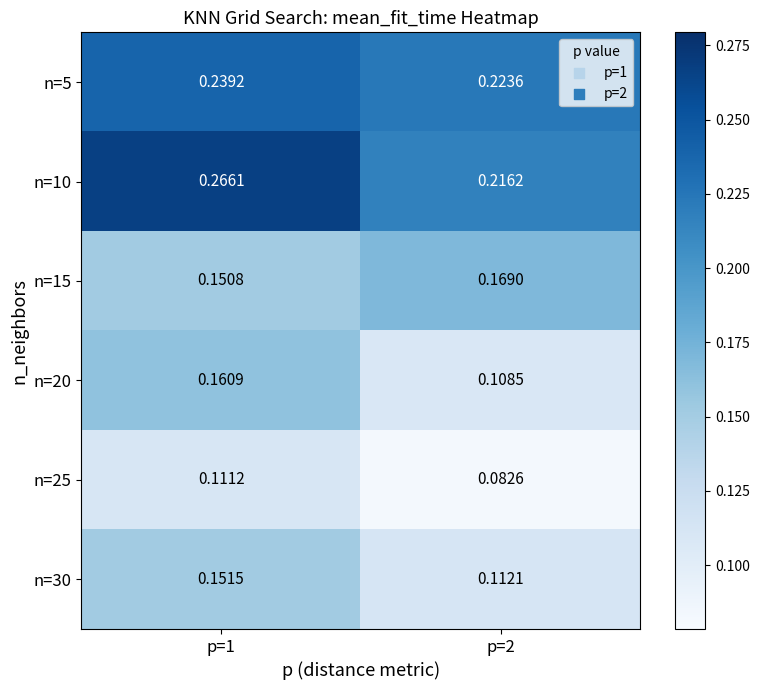

Rank the series at p=2 from lowest to highest value.

n=25, n=20, n=30, n=15, n=10, n=5